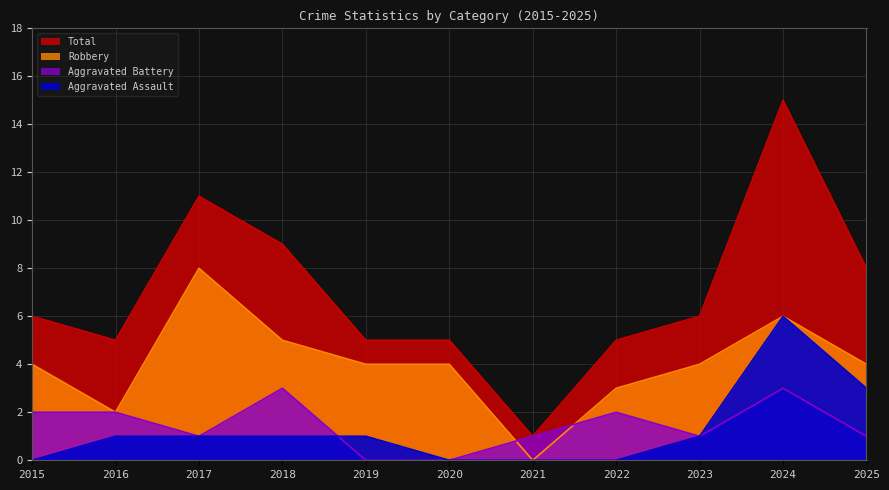

Count the Robbery values in the range 3 to 5.

7